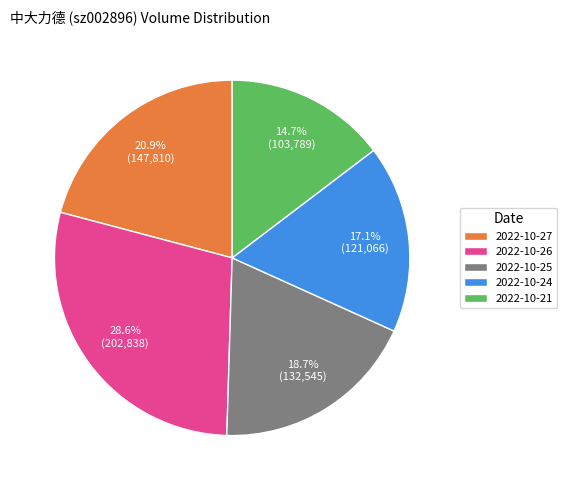

To the nearest percent, what is the combined percentage of 2022-10-24 and 2022-10-25?

36%